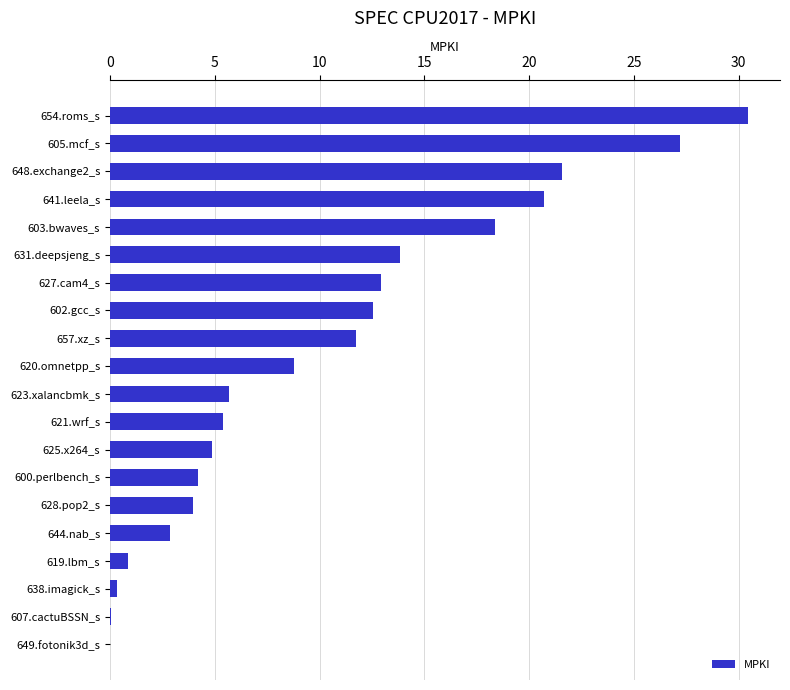

Which category has the highest value across all series?

654.roms_s